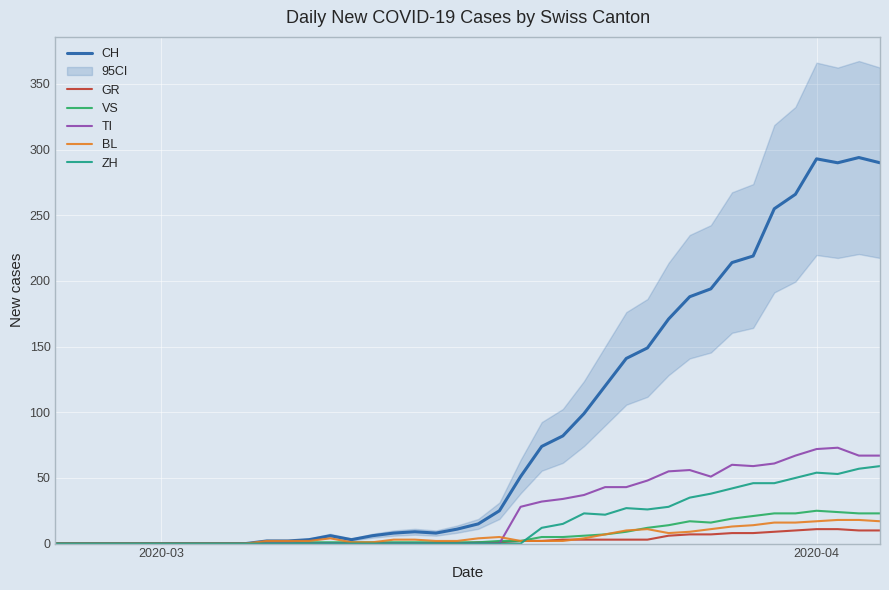

Reading right to left, transcribe all the data shown in this chart.

CH: 290	294	290	293	266	255	219	214	194	188	171	149	141	120	99	82	74	51	25	15	11	8	9	8	6	3	6	3	2	2	0	0	0	0	0	0	0	0	0	0
GR: 10	10	11	11	10	9	8	8	7	7	6	3	3	3	3	3	2	2	1	1	0	0	0	0	0	0	0	0	0	0	0	0	0	0	0	0	0	0	0	0
VS: 23	23	24	25	23	23	21	19	16	17	14	12	9	7	6	5	5	2	2	1	1	1	1	1	1	1	1	1	0	0	0	0	0	0	0	0	0	0	0	0
TI: 67	67	73	72	67	61	59	60	51	56	55	48	43	43	37	34	32	28	0	0	0	0	0	0	0	0	0	0	0	0	0	0	0	0	0	0	0	0	0	0
BL: 17	18	18	17	16	16	14	13	11	9	8	11	10	7	4	2	2	2	5	4	2	2	3	3	1	1	4	2	2	2	0	0	0	0	0	0	0	0	0	0
ZH: 59	57	53	54	50	46	46	42	38	35	28	26	27	22	23	15	12	0	0	0	0	0	0	0	0	0	0	0	0	0	0	0	0	0	0	0	0	0	0	0